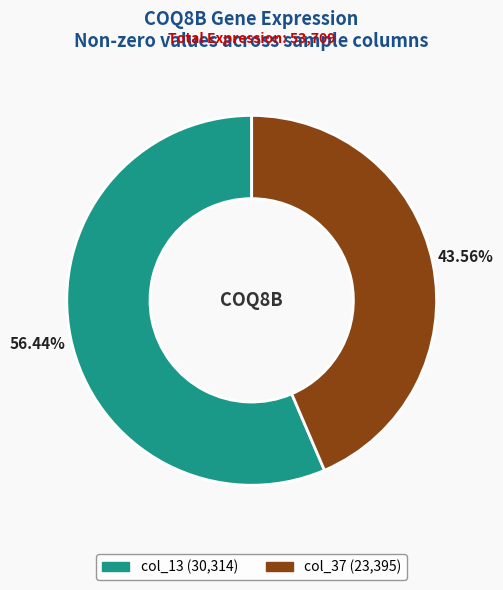

Does any single category account for the majority?

Yes